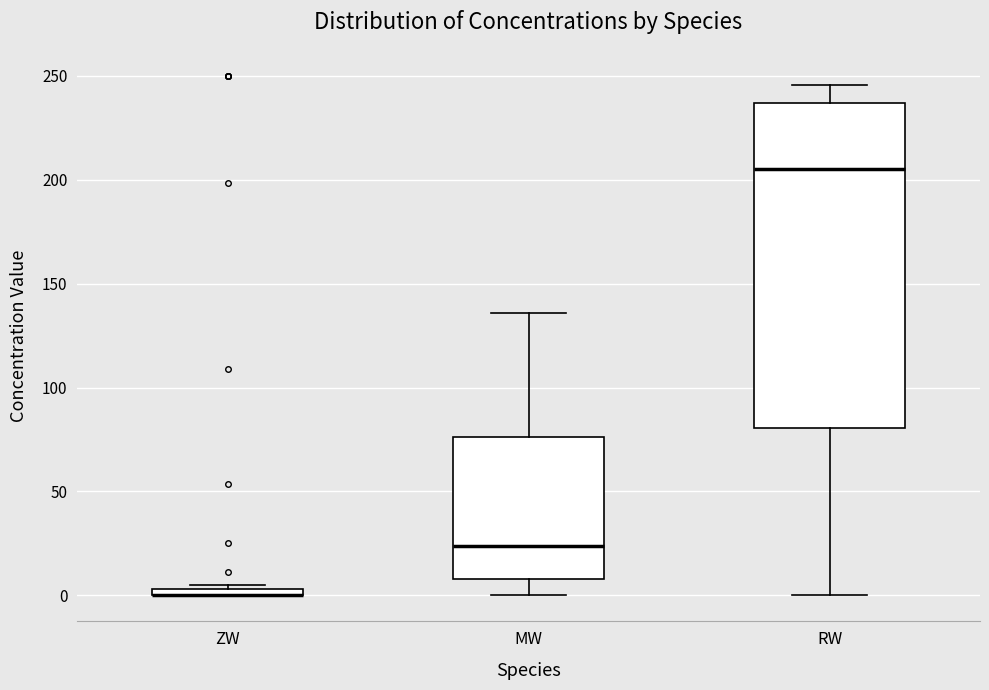

Which box is the tallest, from its lower edge to its upper edge?

RW